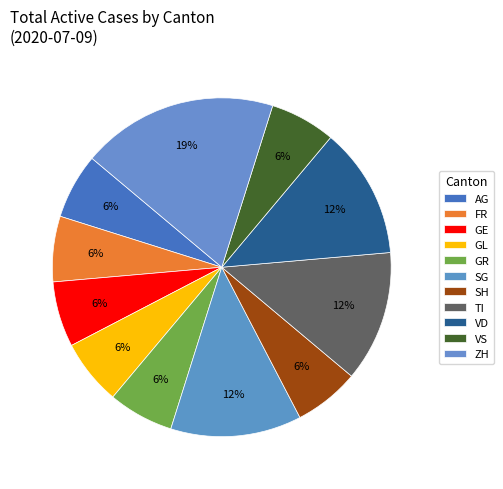

Count the number of slices in the pie.

11